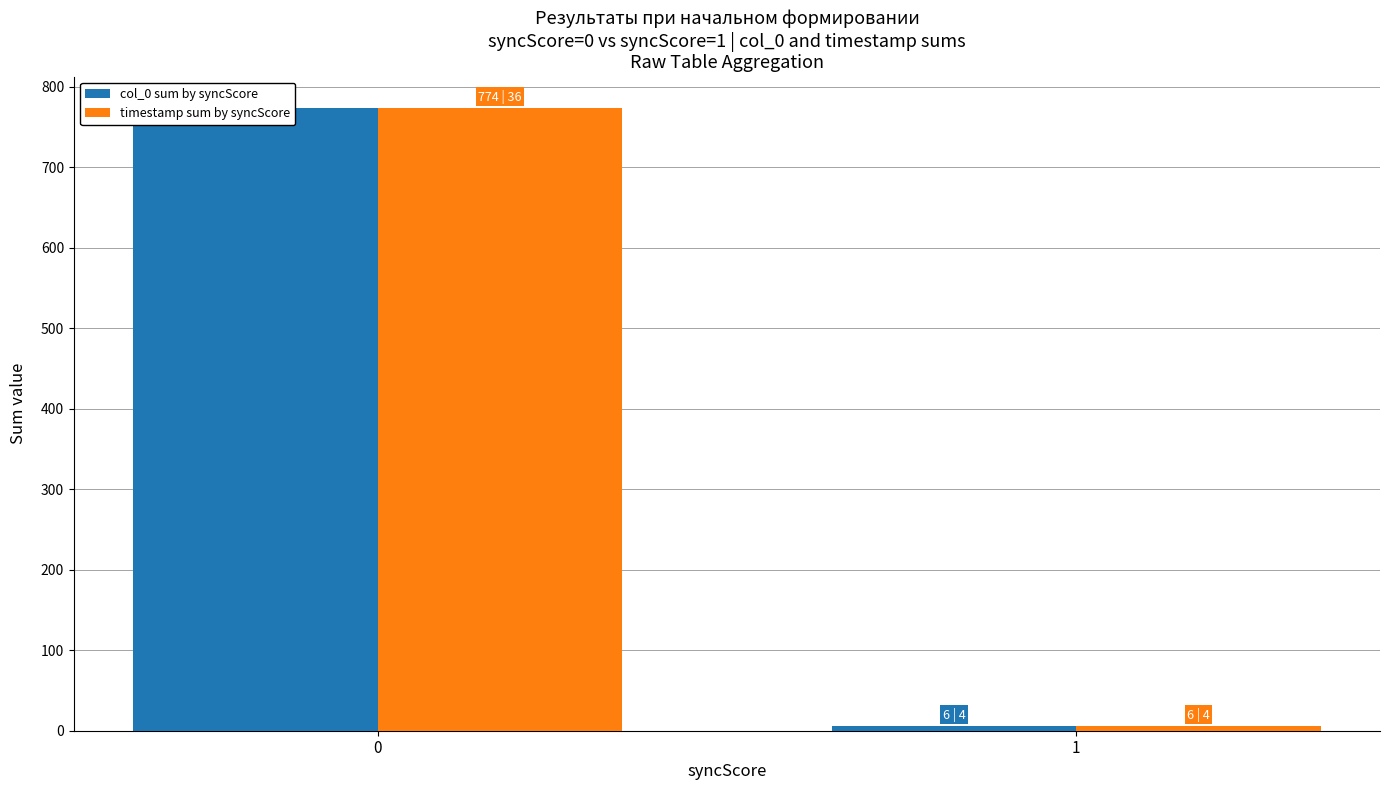

Reading left to right, extract all data points from this chart.

col_0 sum by syncScore: 774	6
timestamp sum by syncScore: 774	6